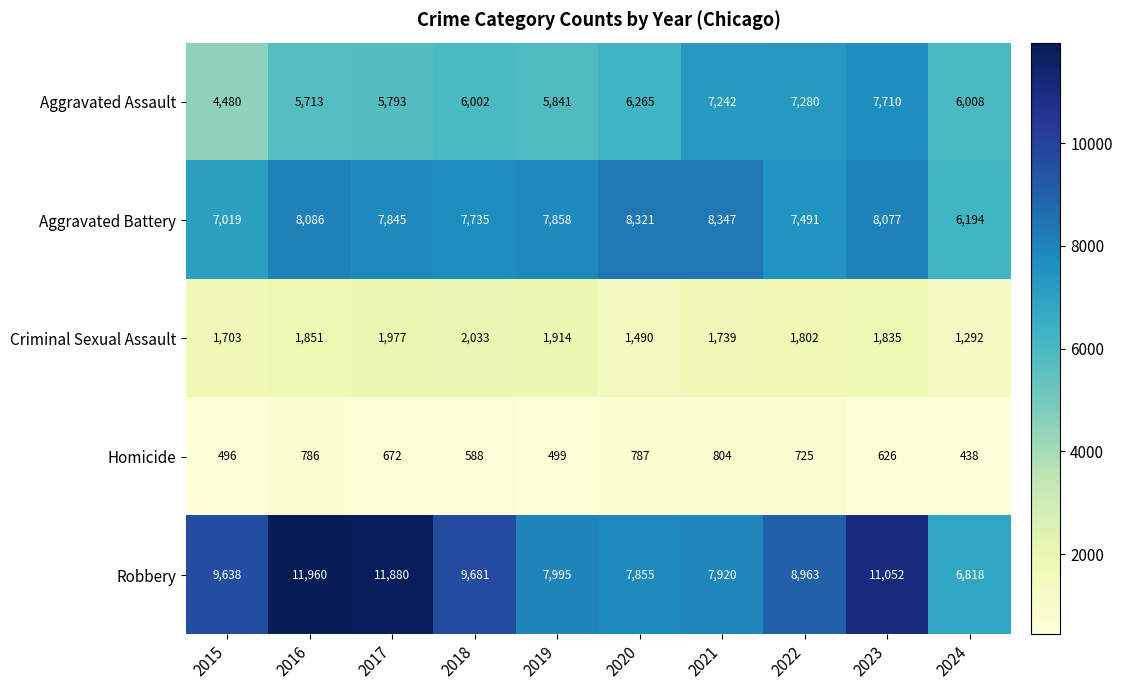

What is the average value of the Homicide series?

642